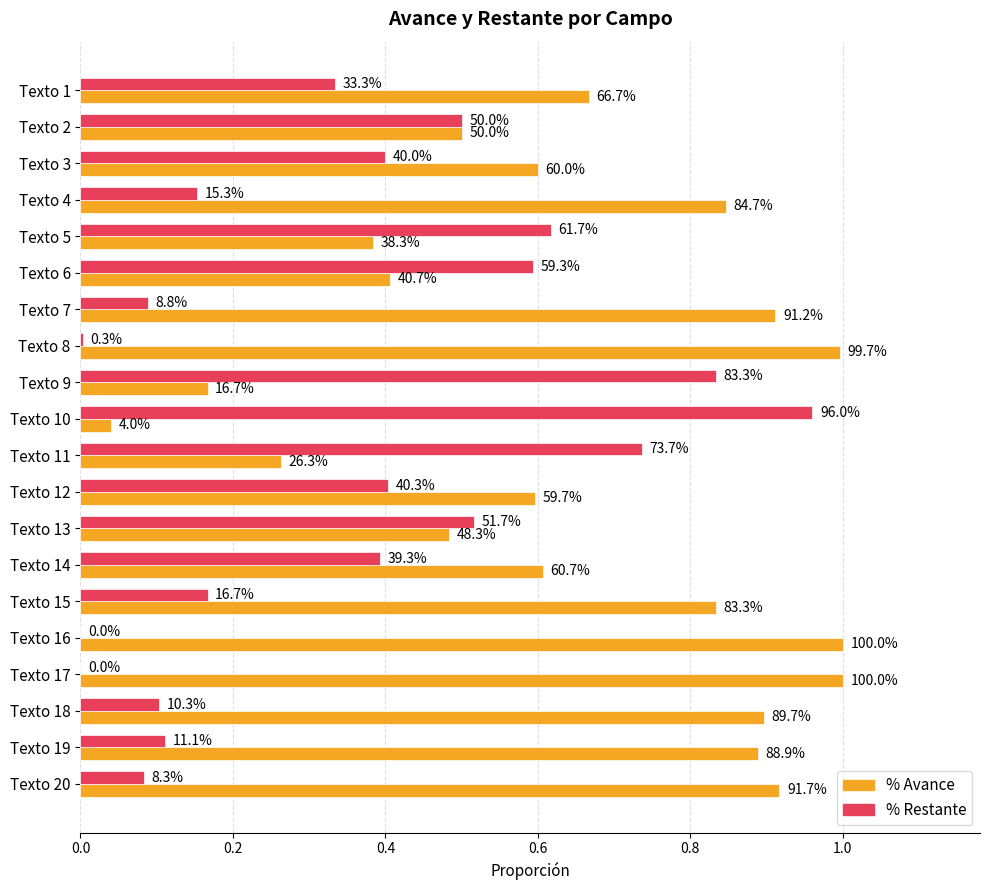

What are all the series names shown in the legend?

% Avance, % Restante